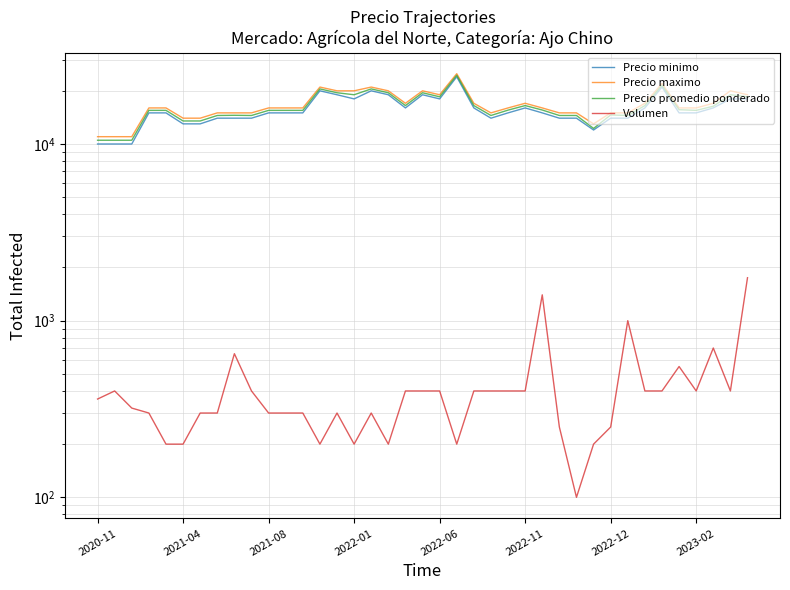

What are all the series names shown in the legend?

Precio minimo, Precio maximo, Precio promedio ponderado, Volumen